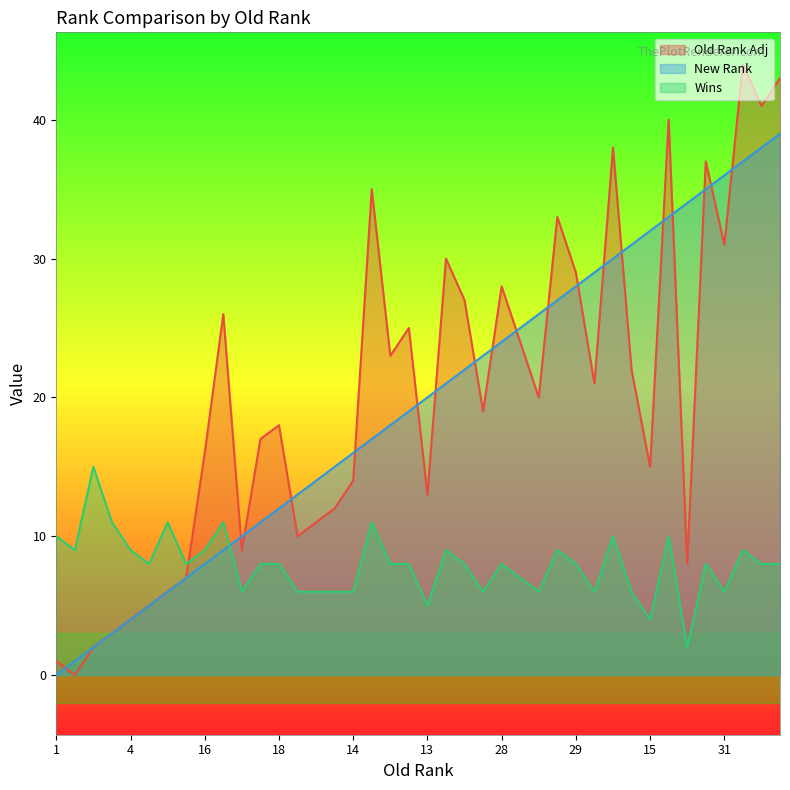

At which category does Old Rank Adj reach its first local peak?

26